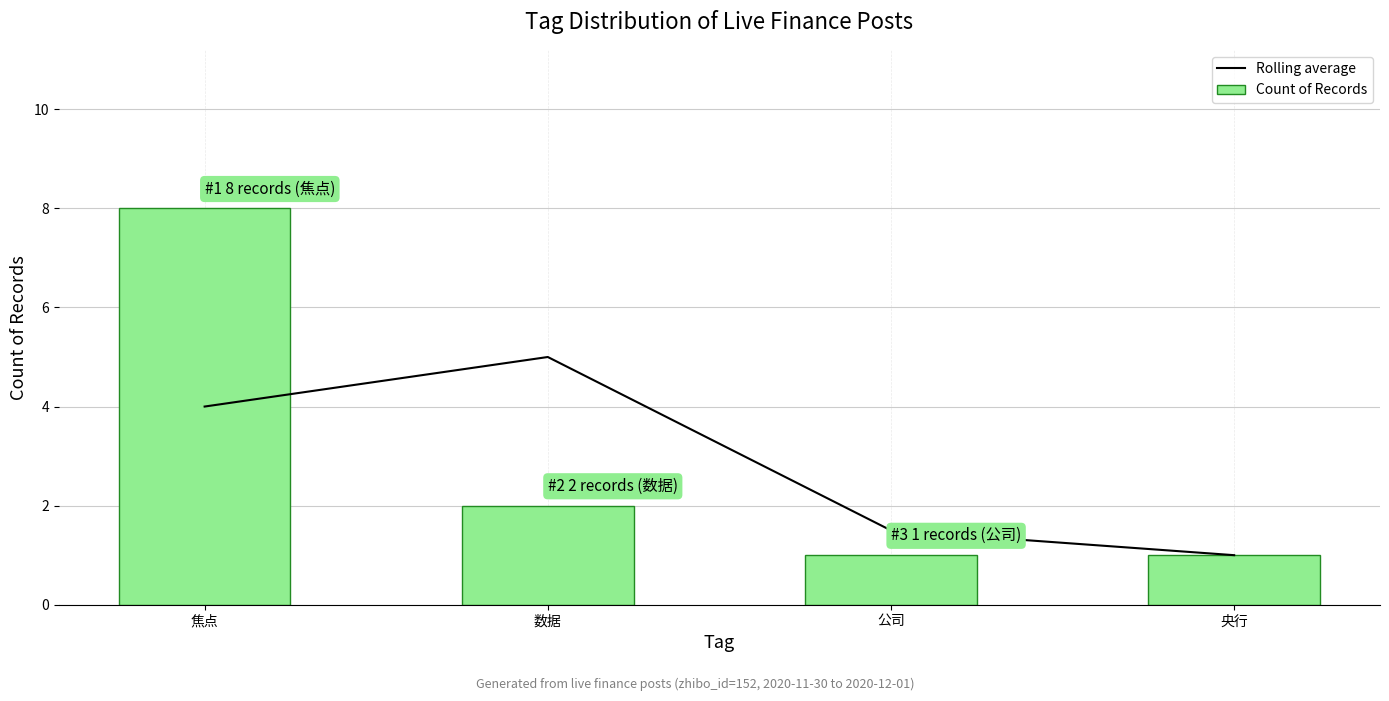

Count the Rolling average values in the range 1 to 5.

4